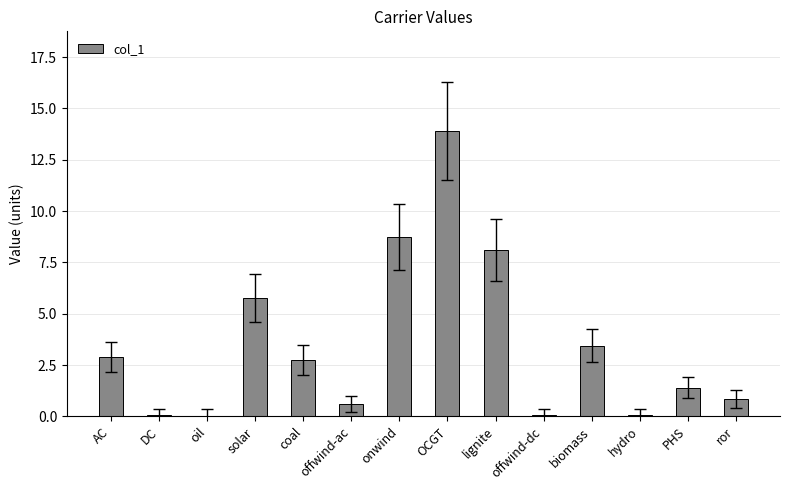

Read the value at biomass.

3.4